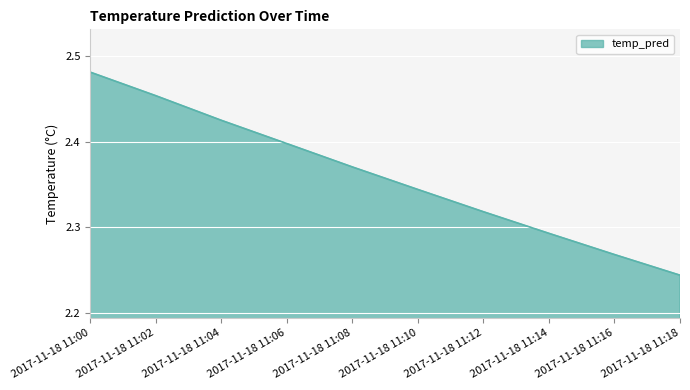

What is the sum of all values?

23.6